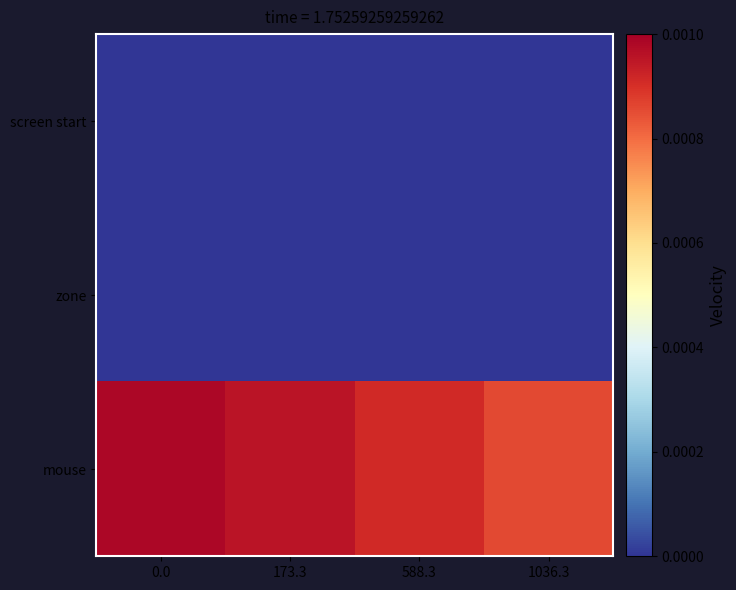

How many series are shown in this chart?

3